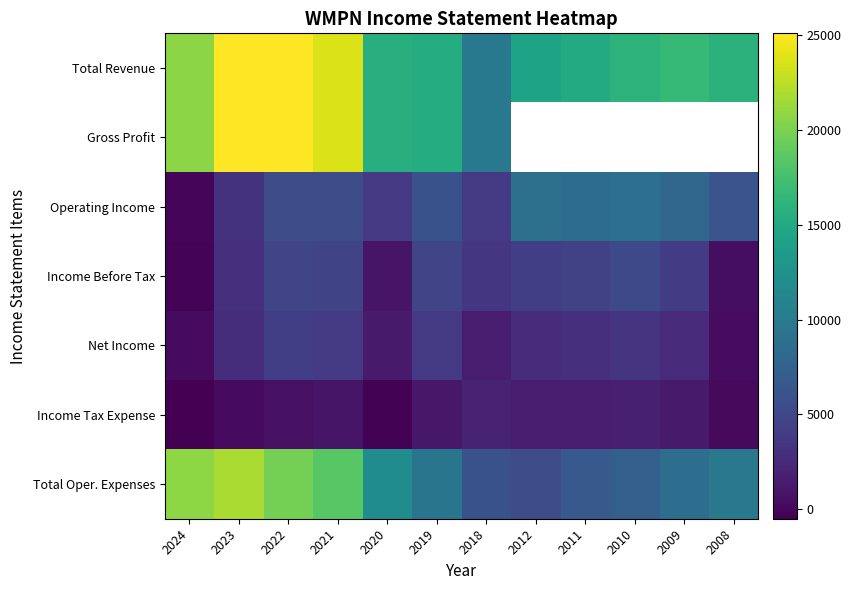

At which category is the sum across all series the highest?

2022